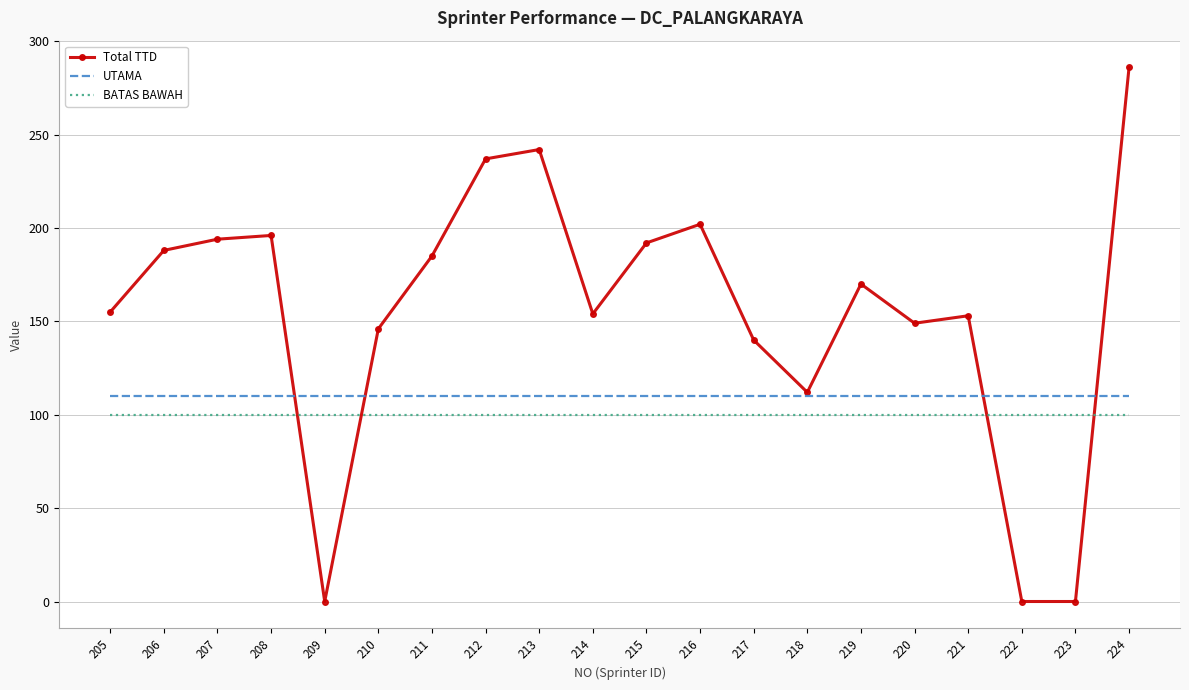

What is the lowest value of the UTAMA series?

110